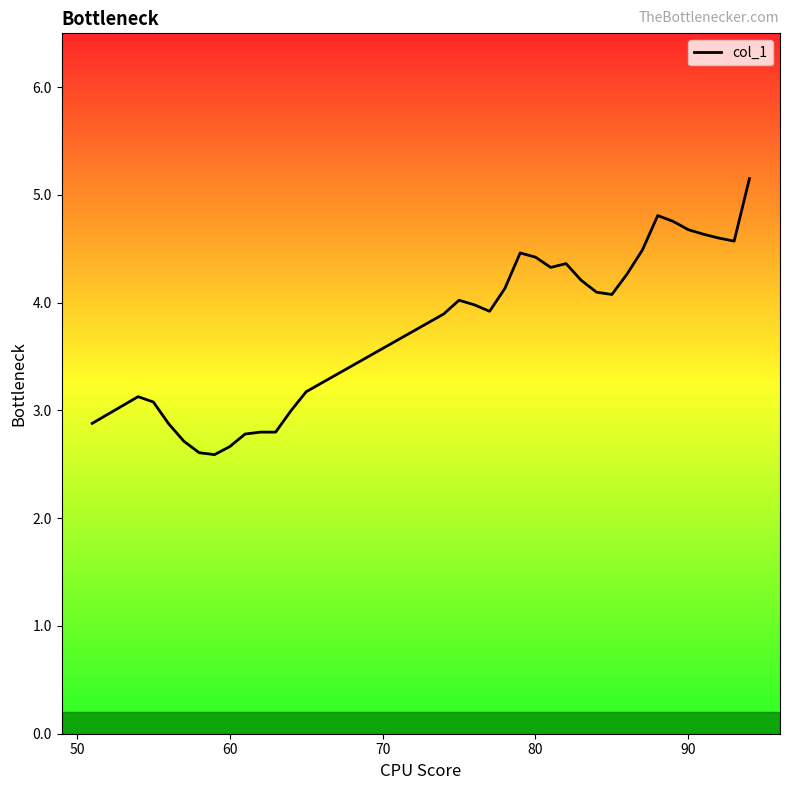

What is the minimum value shown in the chart?

2.6